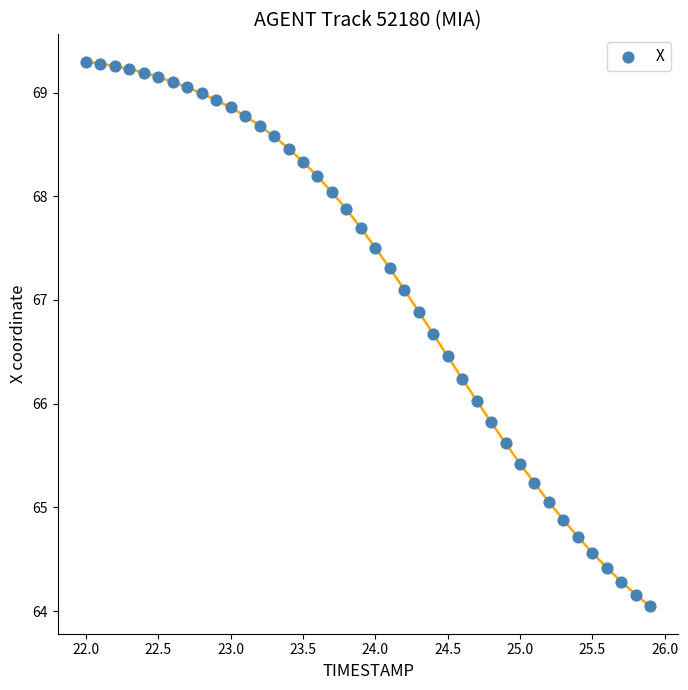

What is the range of X values (max minus min)?

3.9